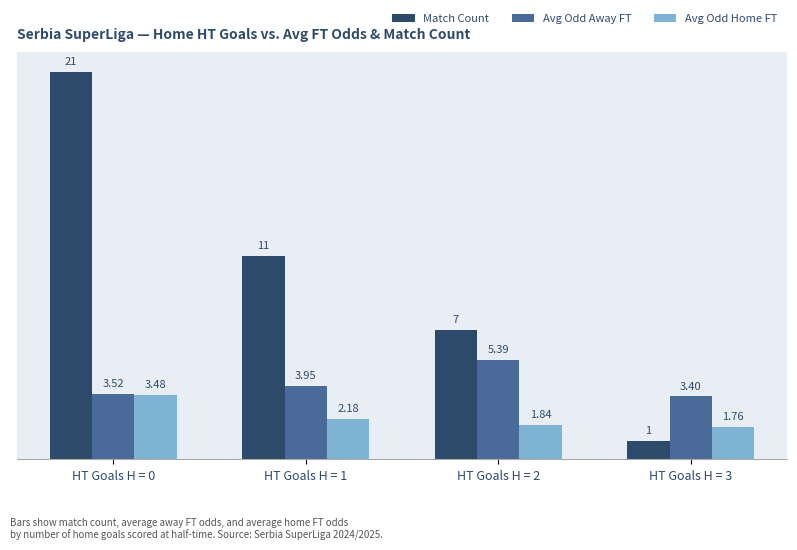

How many data points in Avg Odd Home FT are less than 2?

2